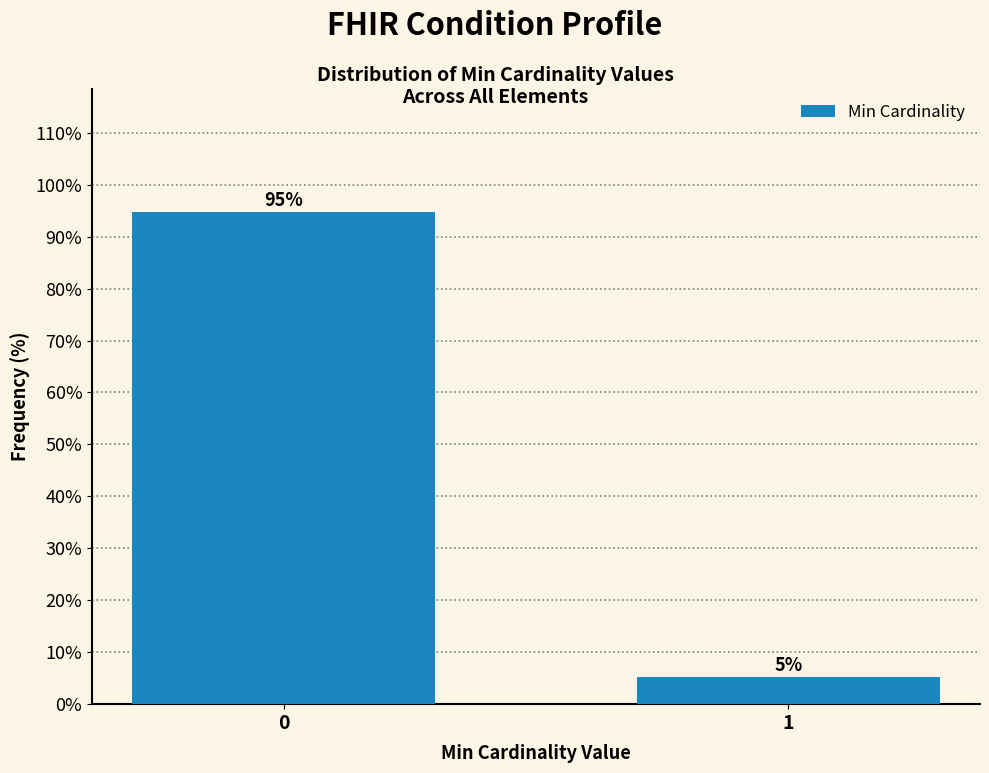

What is the sum of the values at 0 and 1?

100.0